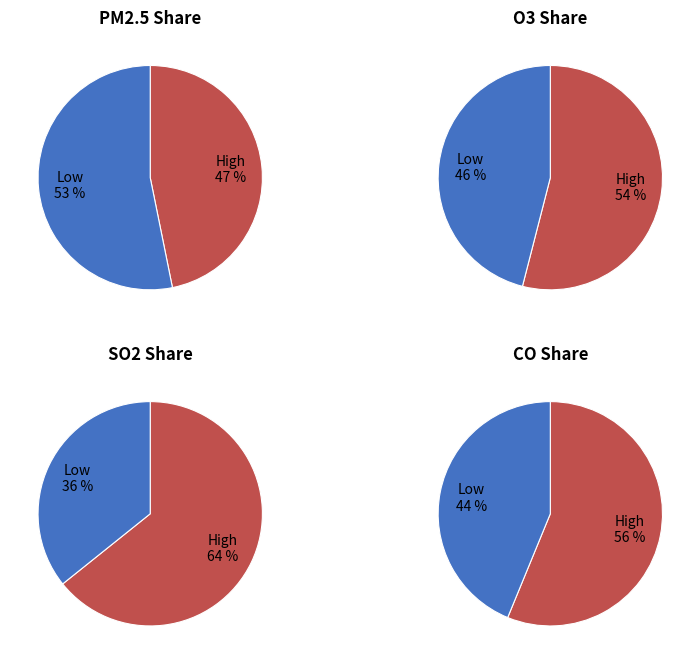

Do 0 and 37 together represent more than half of the pie?

No